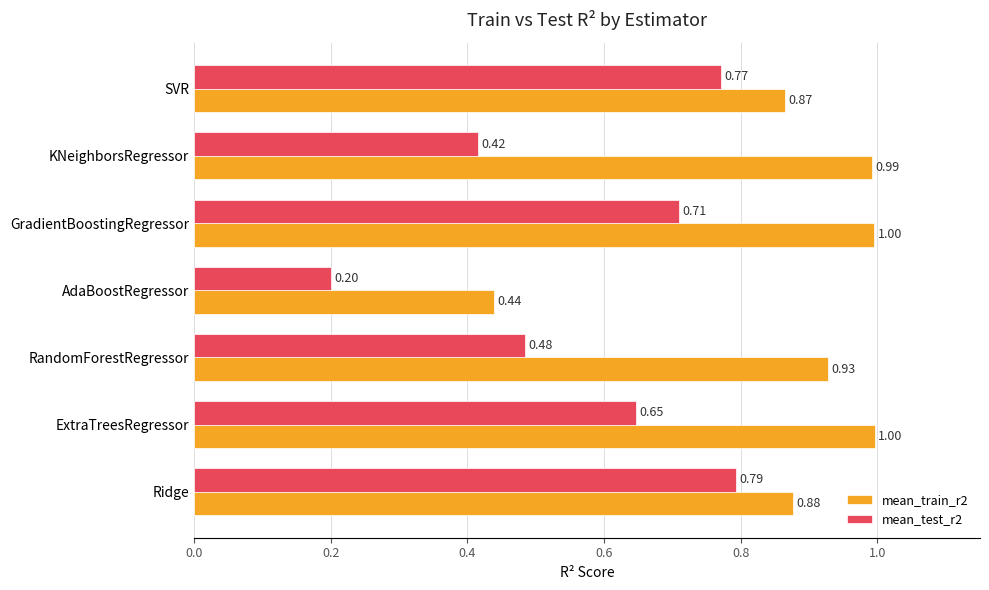

Which category has the lowest value across all series?

AdaBoostRegressor